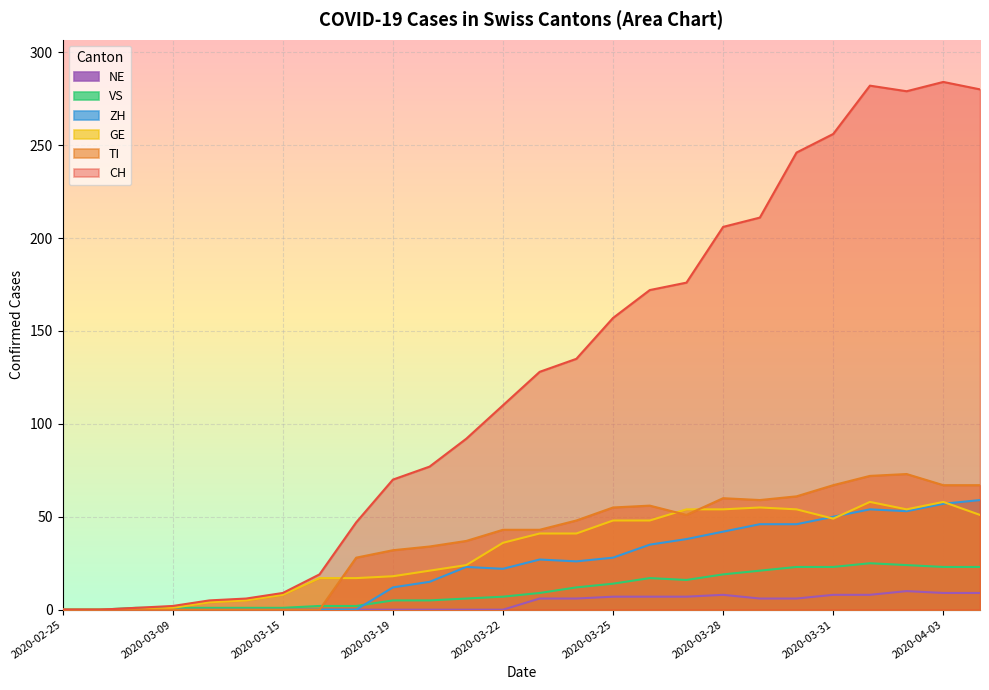

Reading left to right, what are all the values shown in this chart?

CH: 2020-02-25=0	2020-02-28=0	2020-03-08=1	2020-03-09=2	2020-03-11=5	2020-03-13=6	2020-03-15=9	2020-03-17=19	2020-03-18=47	2020-03-19=70	2020-03-20=77	2020-03-21=92	2020-03-22=110	2020-03-23=128	2020-03-24=135	2020-03-25=157	2020-03-26=172	2020-03-27=176	2020-03-28=206	2020-03-29=211	2020-03-30=246	2020-03-31=256	2020-04-01=282	2020-04-02=279	2020-04-03=284	2020-04-04=280
TI: 2020-02-25=0	2020-02-28=0	2020-03-08=0	2020-03-09=0	2020-03-11=0	2020-03-13=0	2020-03-15=0	2020-03-17=0	2020-03-18=28	2020-03-19=32	2020-03-20=34	2020-03-21=37	2020-03-22=43	2020-03-23=43	2020-03-24=48	2020-03-25=55	2020-03-26=56	2020-03-27=51	2020-03-28=60	2020-03-29=59	2020-03-30=61	2020-03-31=67	2020-04-01=72	2020-04-02=73	2020-04-03=67	2020-04-04=67
GE: 2020-02-25=0	2020-02-28=0	2020-03-08=0	2020-03-09=1	2020-03-11=4	2020-03-13=5	2020-03-15=8	2020-03-17=17	2020-03-18=17	2020-03-19=18	2020-03-20=21	2020-03-21=24	2020-03-22=36	2020-03-23=41	2020-03-24=41	2020-03-25=48	2020-03-26=48	2020-03-27=54	2020-03-28=54	2020-03-29=55	2020-03-30=54	2020-03-31=49	2020-04-01=58	2020-04-02=54	2020-04-03=58	2020-04-04=51
VS: 2020-02-25=0	2020-02-28=0	2020-03-08=1	2020-03-09=1	2020-03-11=1	2020-03-13=1	2020-03-15=1	2020-03-17=2	2020-03-18=2	2020-03-19=5	2020-03-20=5	2020-03-21=6	2020-03-22=7	2020-03-23=9	2020-03-24=12	2020-03-25=14	2020-03-26=17	2020-03-27=16	2020-03-28=19	2020-03-29=21	2020-03-30=23	2020-03-31=23	2020-04-01=25	2020-04-02=24	2020-04-03=23	2020-04-04=23
ZH: 2020-02-25=0	2020-02-28=0	2020-03-08=0	2020-03-09=0	2020-03-11=0	2020-03-13=0	2020-03-15=0	2020-03-17=0	2020-03-18=0	2020-03-19=12	2020-03-20=15	2020-03-21=23	2020-03-22=22	2020-03-23=27	2020-03-24=26	2020-03-25=28	2020-03-26=35	2020-03-27=38	2020-03-28=42	2020-03-29=46	2020-03-30=46	2020-03-31=50	2020-04-01=54	2020-04-02=53	2020-04-03=57	2020-04-04=59
NE: 2020-02-25=0	2020-02-28=0	2020-03-08=0	2020-03-09=0	2020-03-11=0	2020-03-13=0	2020-03-15=0	2020-03-17=0	2020-03-18=0	2020-03-19=0	2020-03-20=0	2020-03-21=0	2020-03-22=0	2020-03-23=6	2020-03-24=6	2020-03-25=7	2020-03-26=7	2020-03-27=7	2020-03-28=8	2020-03-29=6	2020-03-30=6	2020-03-31=8	2020-04-01=8	2020-04-02=10	2020-04-03=9	2020-04-04=9